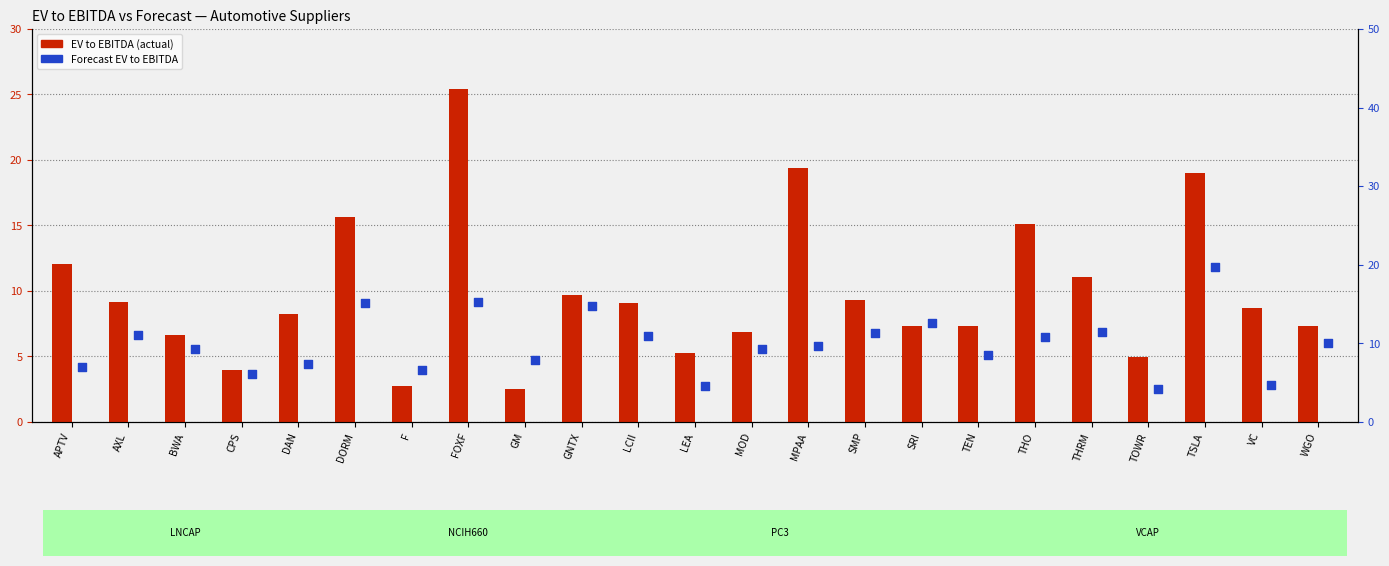

Which series has the widest spread of Y values?

EV to EBITDA